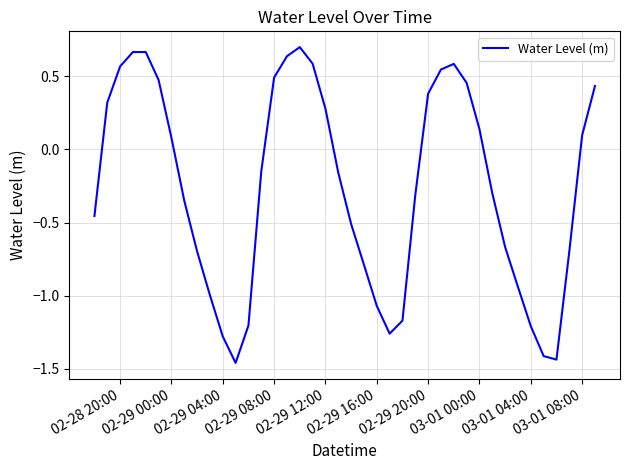

What is the difference between the maximum and minimum values?

2.2